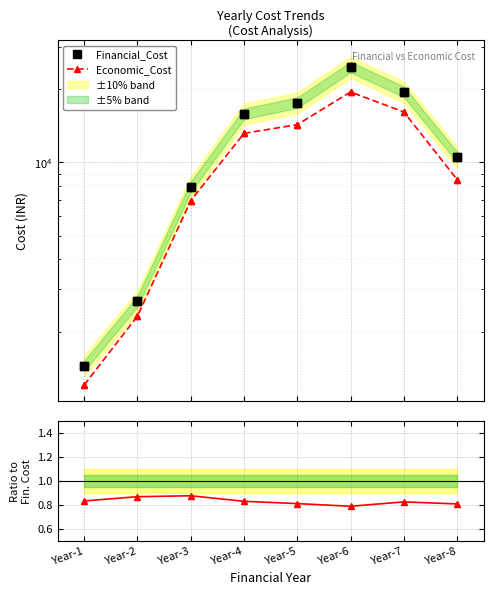

How many interior local peaks does the Financial_Cost series have?

1